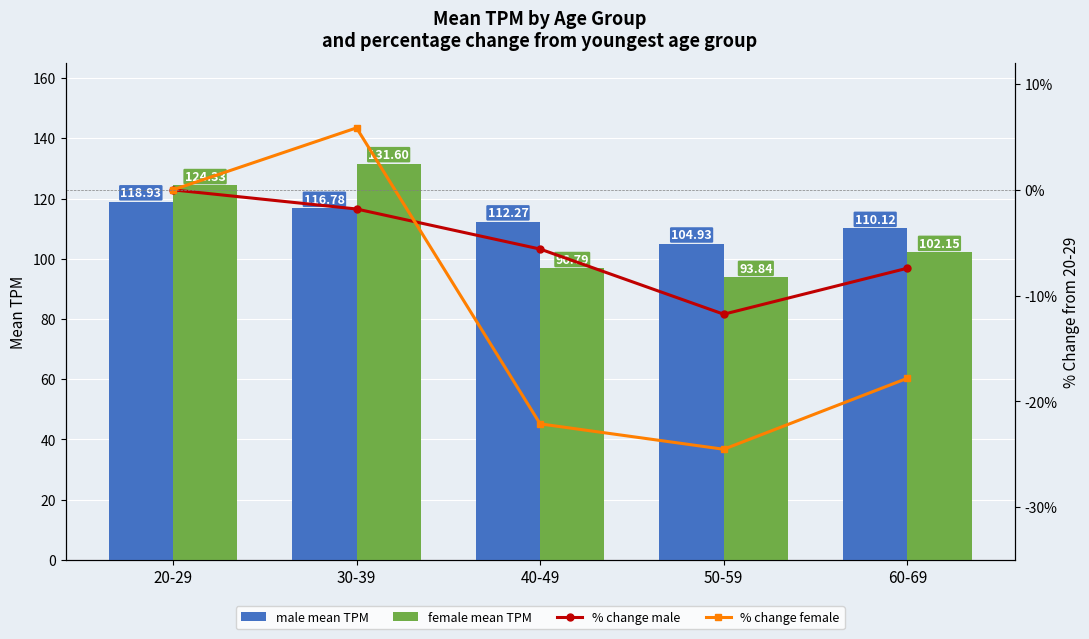

Where does the male mean TPM series first go above 112?

20-29